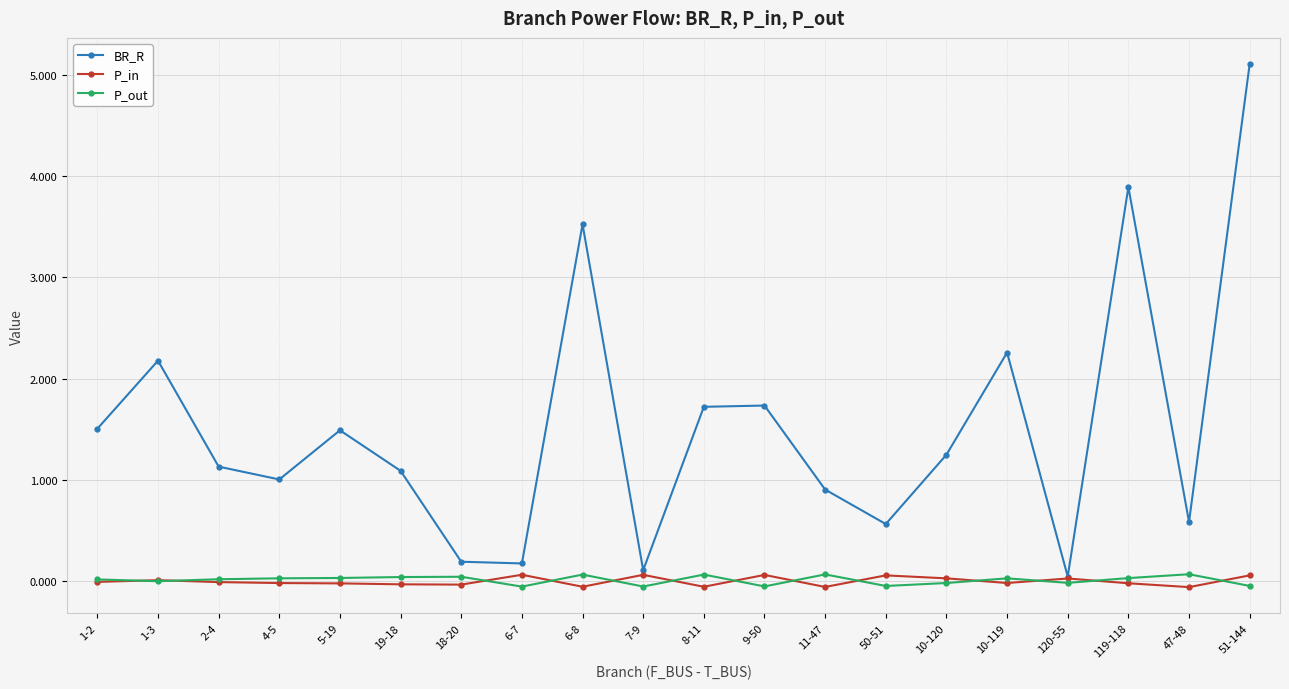

At which category does the chart reach its peak across all series?

51-144